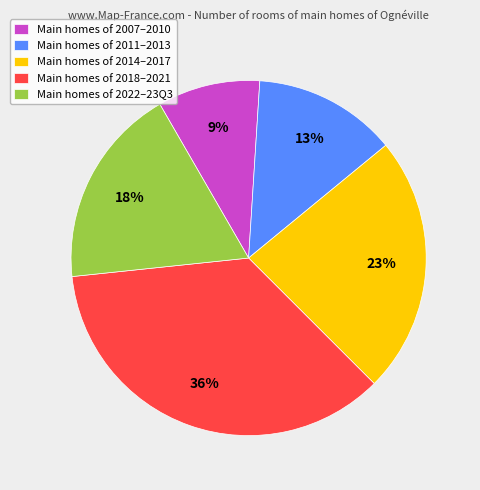

Which slice is the largest?

Main homes of 2018–2021